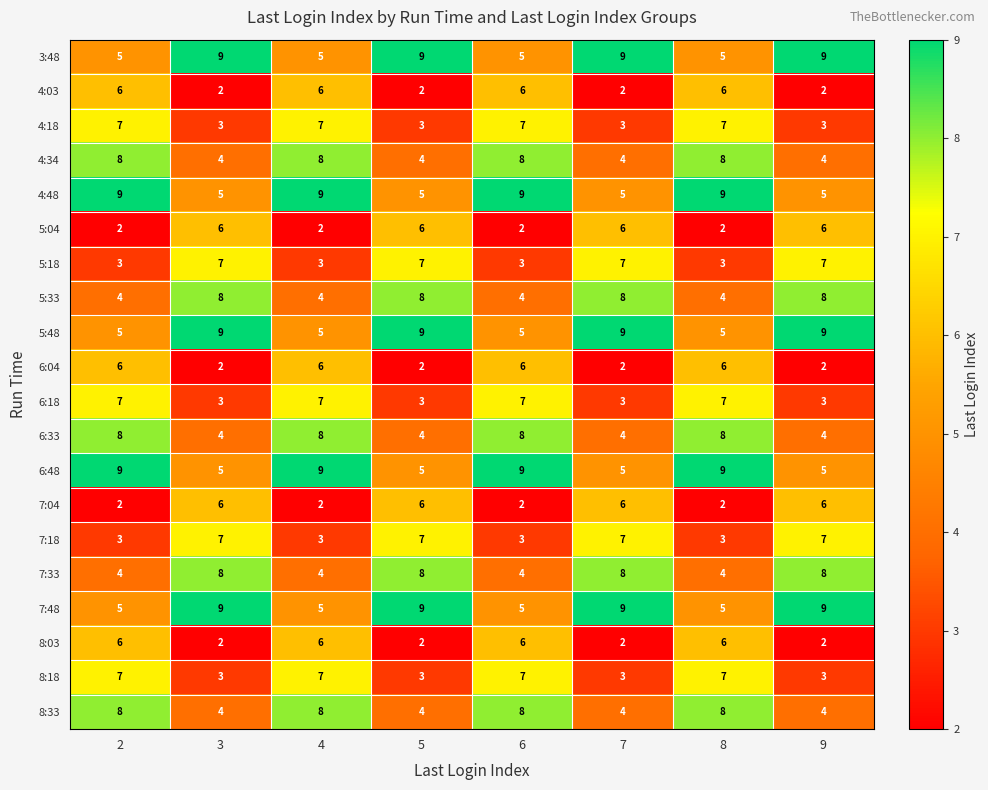

Is it true that 6:48 equals 4 at 2?

False